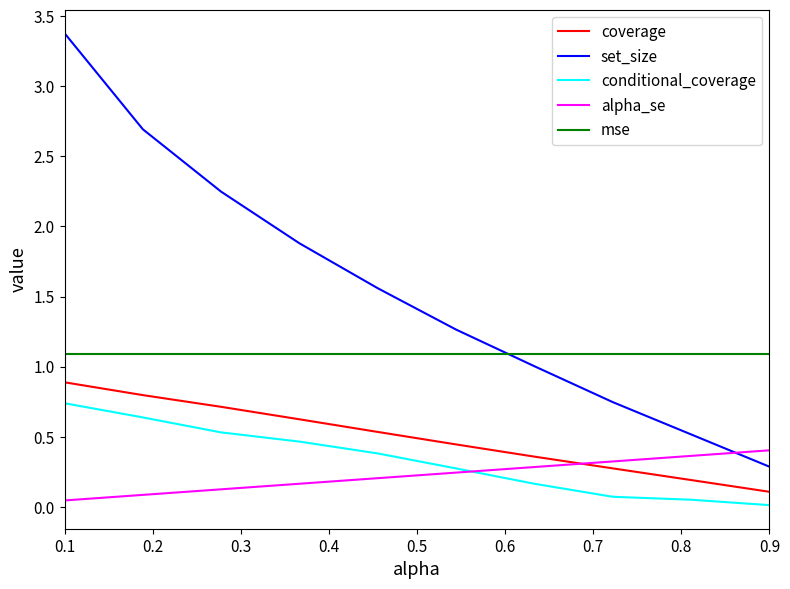

Rank the series by their maximum value, from lowest to highest.

alpha_se, conditional_coverage, coverage, mse, set_size